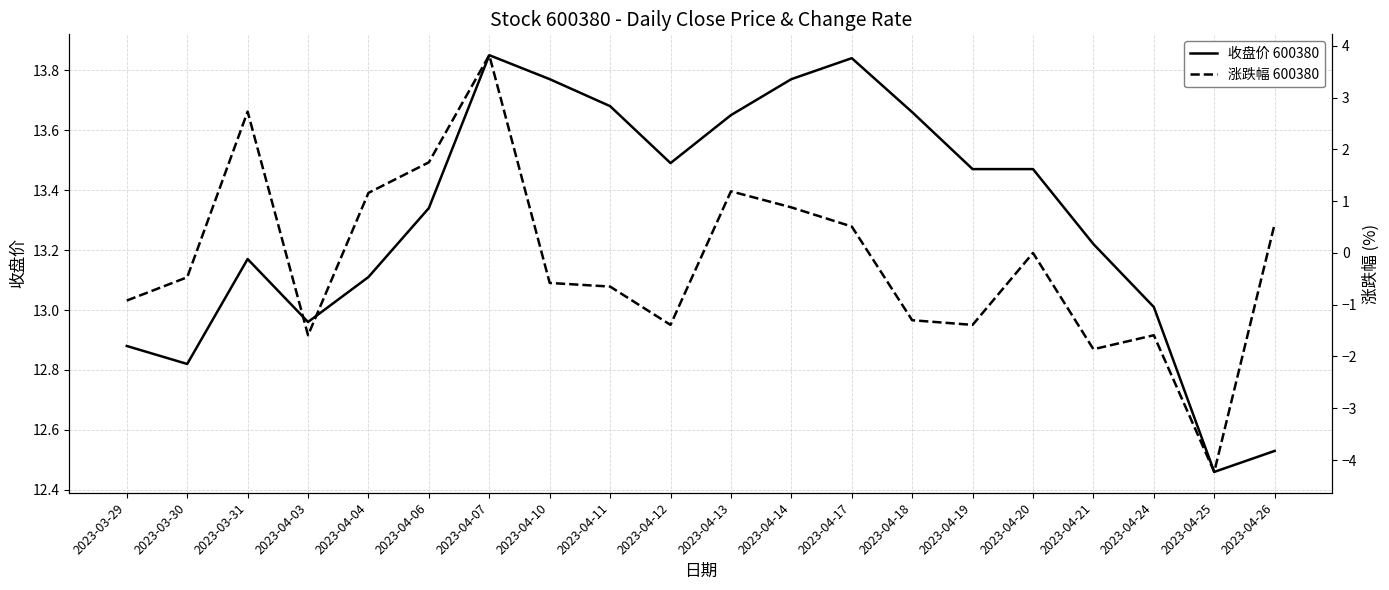

What is the spread (max minus min) of values at 2023-04-11?

14.3